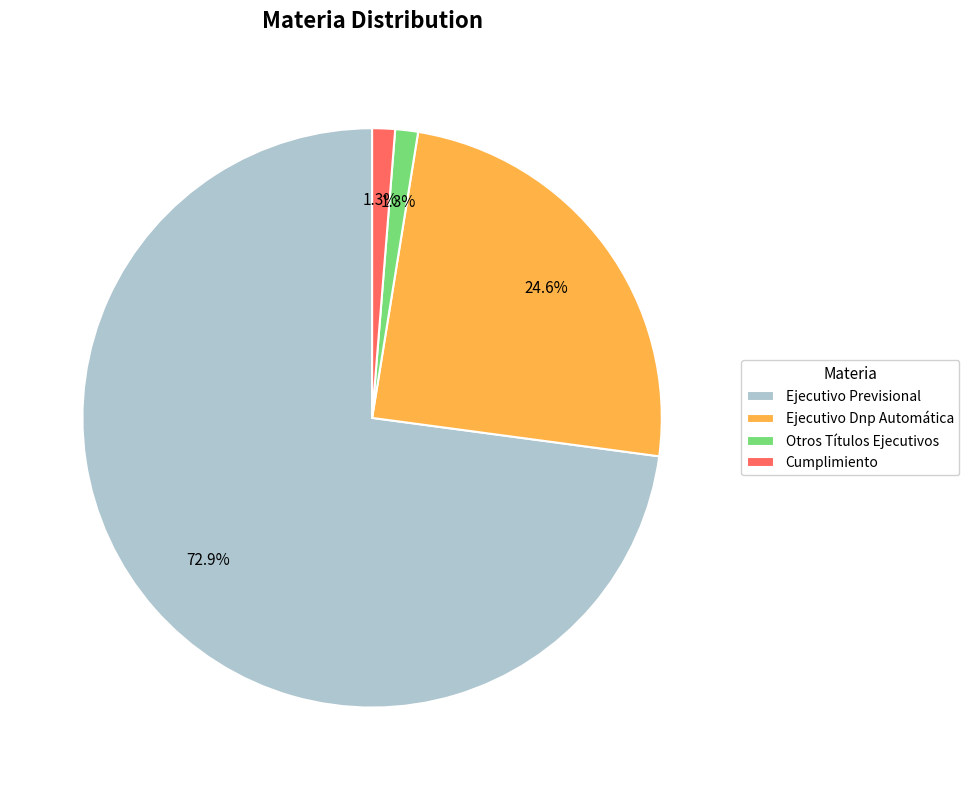

Which category has the biggest portion of the pie?

Ejecutivo Previsional